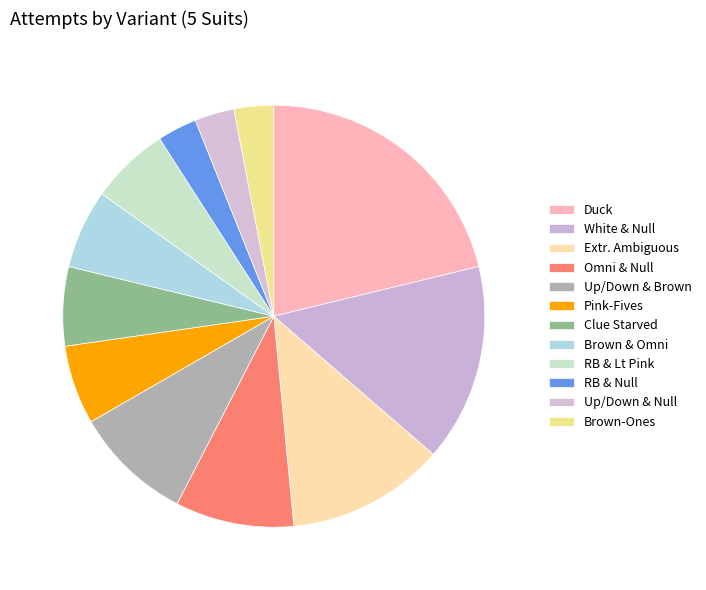

How many segments does this pie chart have?

12